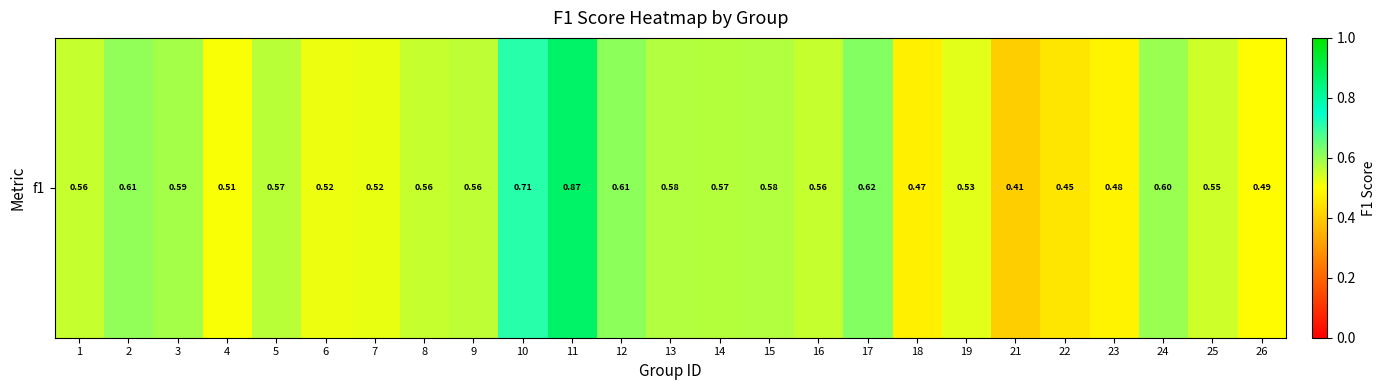

List the labels in order of value, smallest first.

21, 22, 18, 23, 26, 4, 6, 7, 19, 25, 16, 8, 1, 9, 5, 14, 15, 13, 3, 24, 2, 12, 17, 10, 11